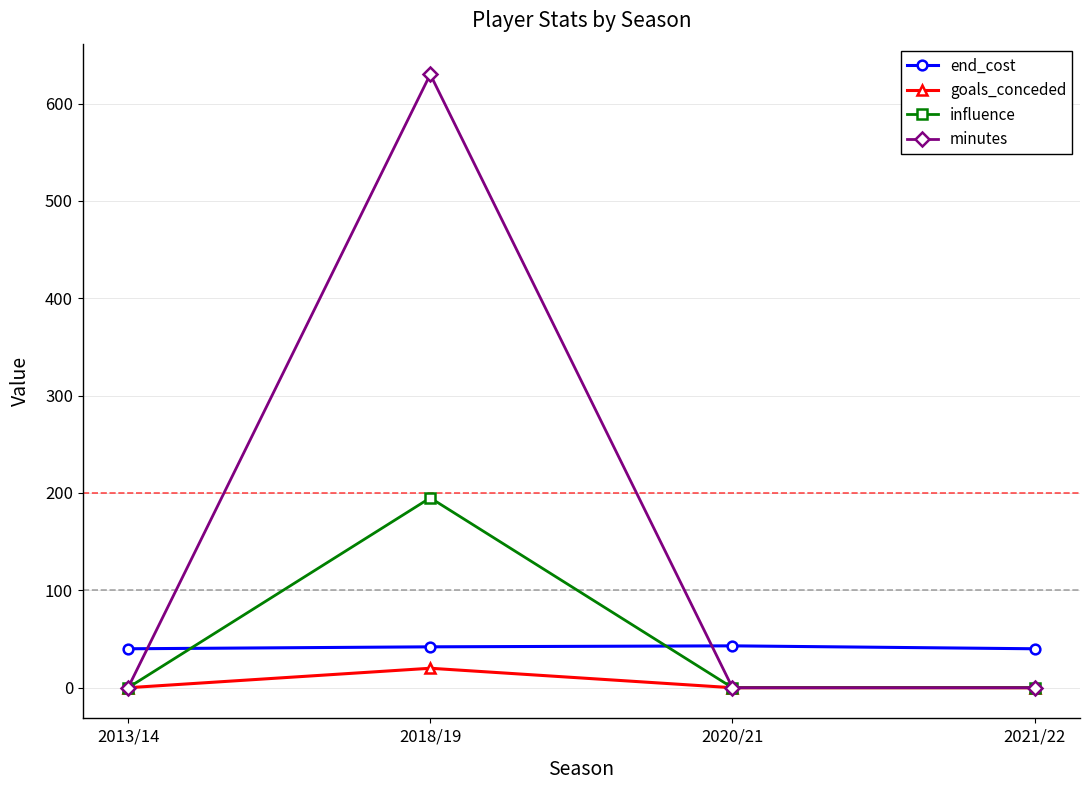

How many values in the minutes series exceed 0?

1